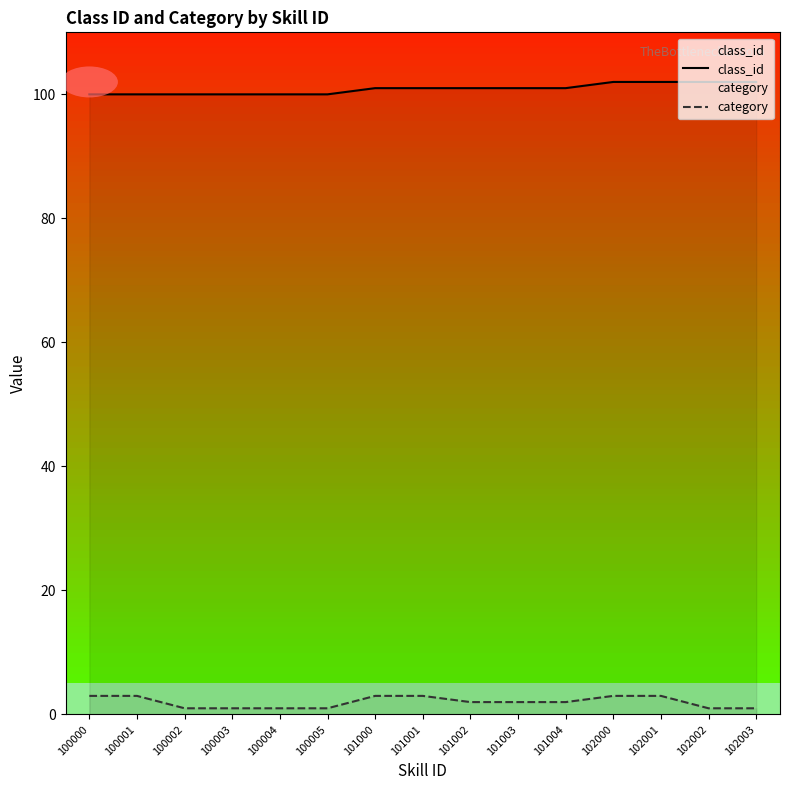

At which category does the chart reach its peak across all series?

102000